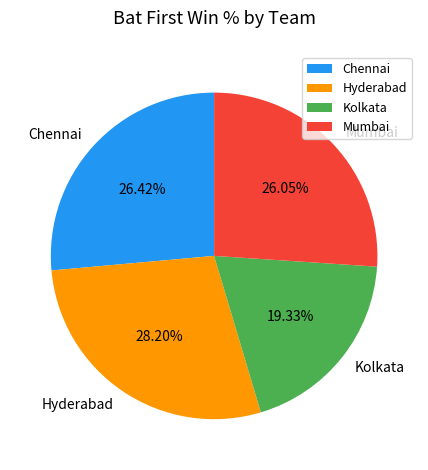

How many segments does this pie chart have?

4